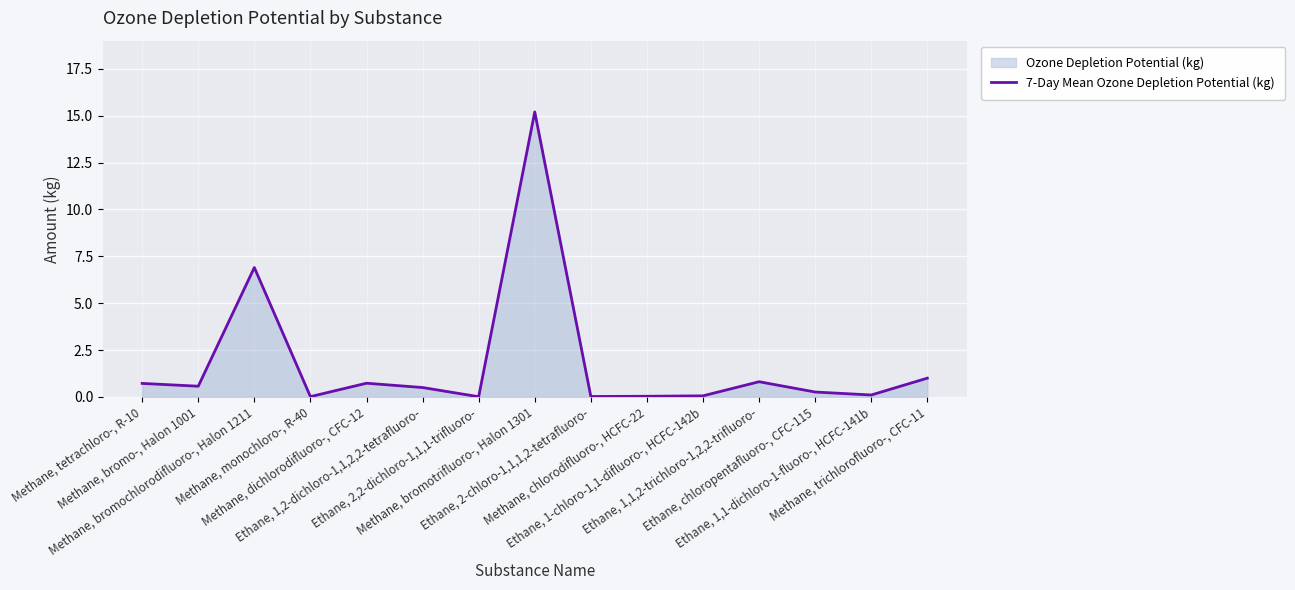

What is the sum of all values?

26.9